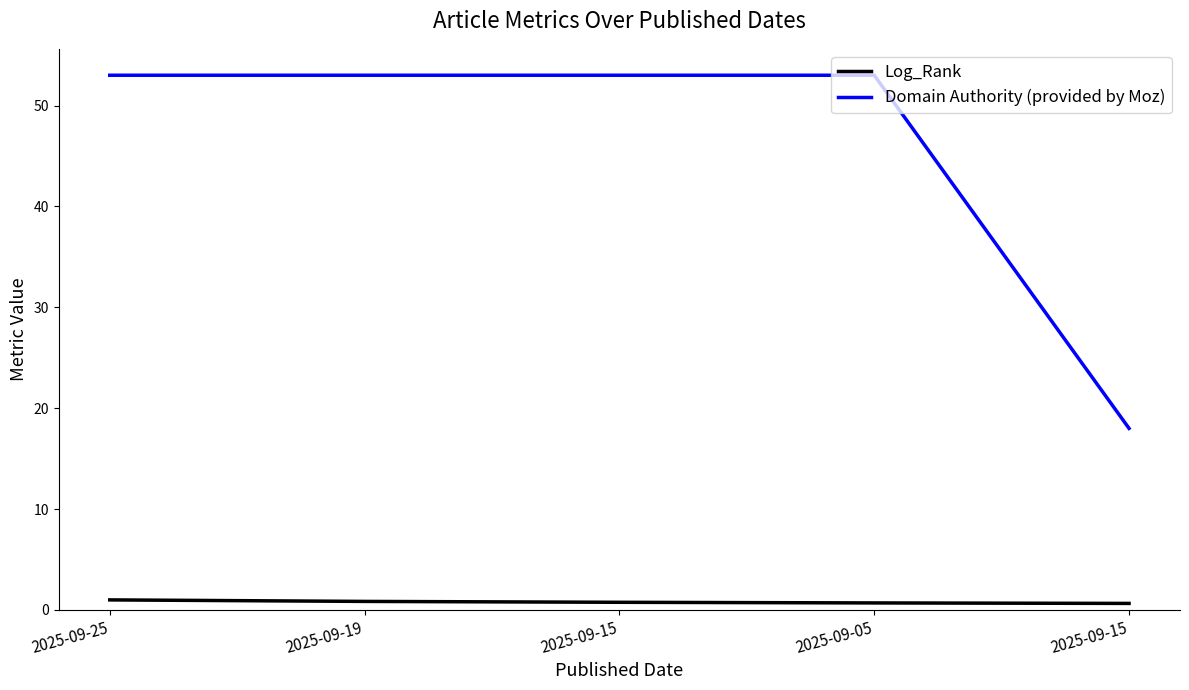

True or false: Log_Rank and Domain Authority (provided by Moz) intersect in this chart.

False